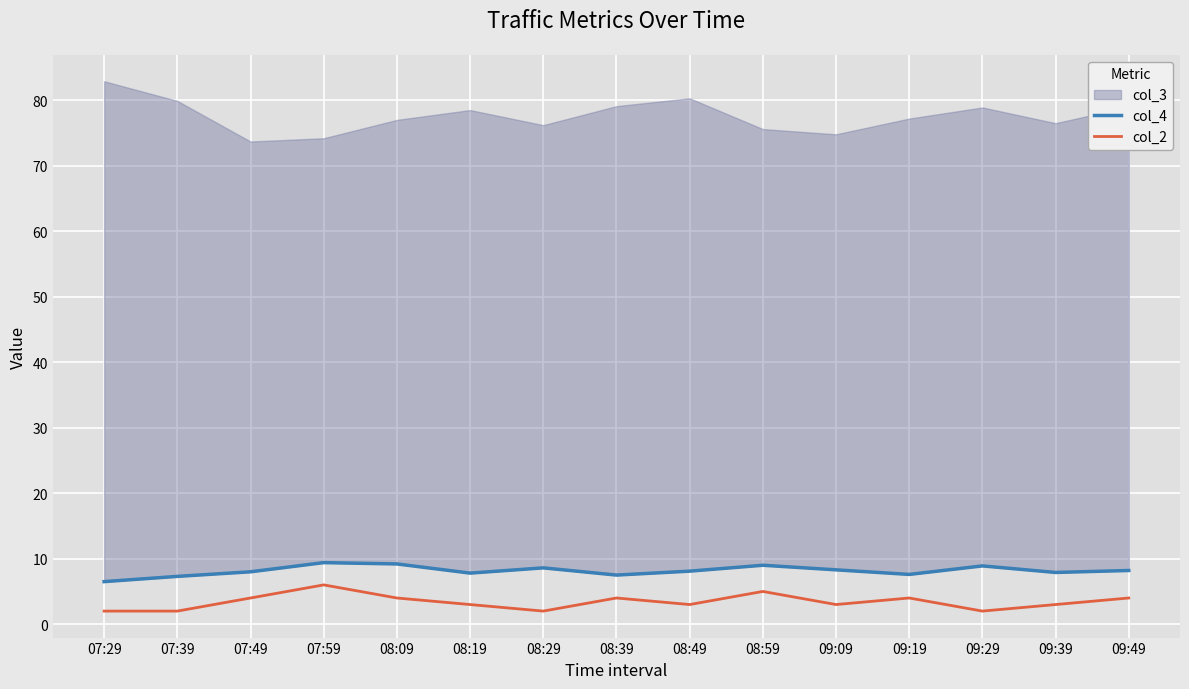

True or false: col_2 has a value of 4 at 07:49.

True